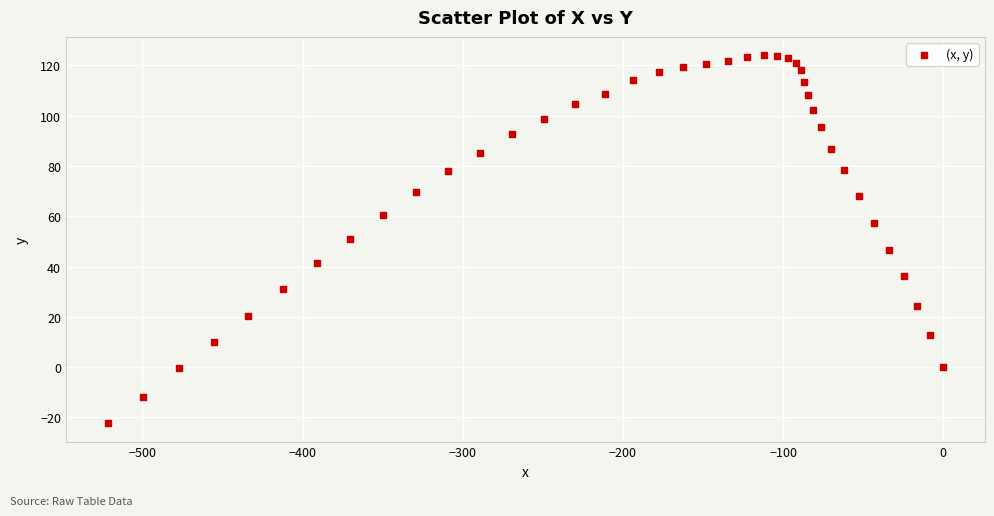

What is the range of Y values (max minus min)?

146.3